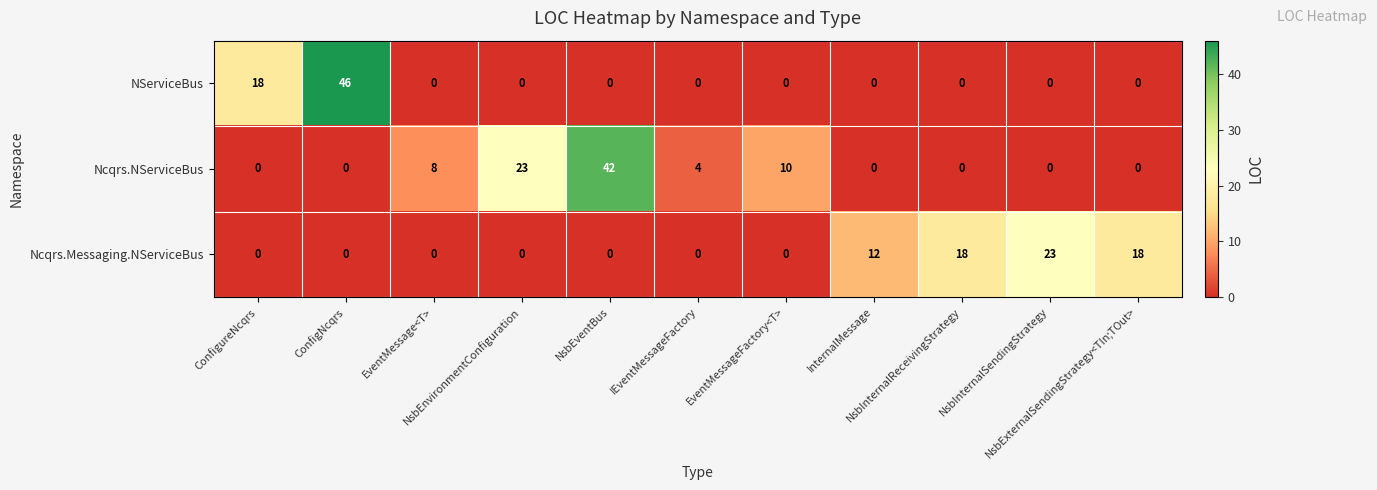

What is the highest value of the Ncqrs.NServiceBus series?

42